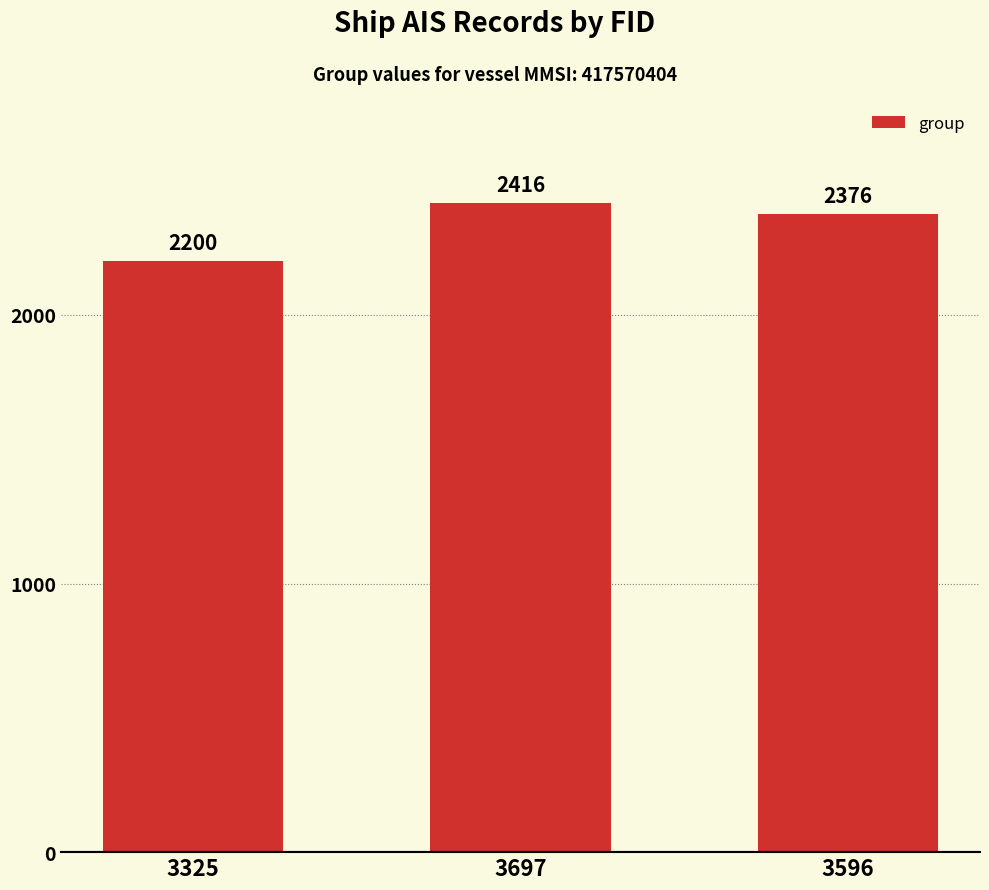

What is the sum of all values?

6992